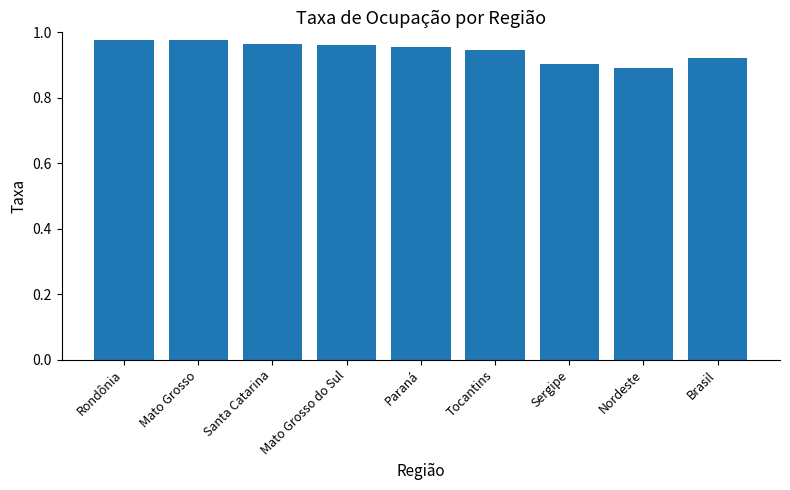

True or false: the data shows 0.7 at Mato Grosso.

False